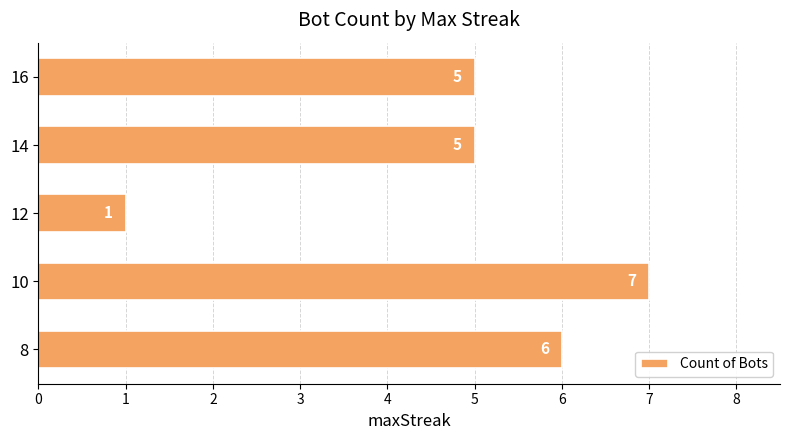

Is it true that the value at 14 is 8?

False